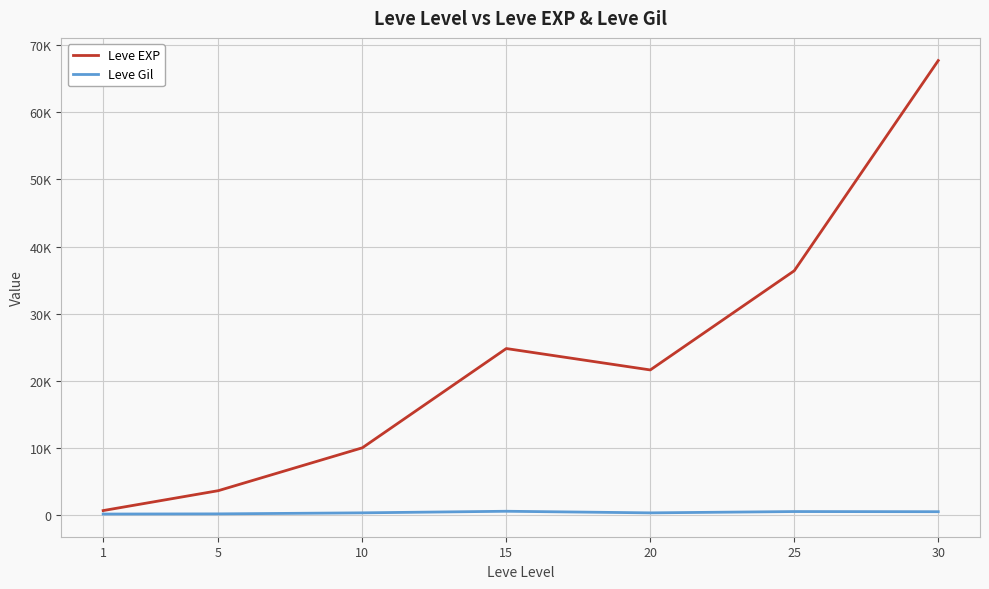

What is the value of the Leve EXP point at the 7th from the left?

67730